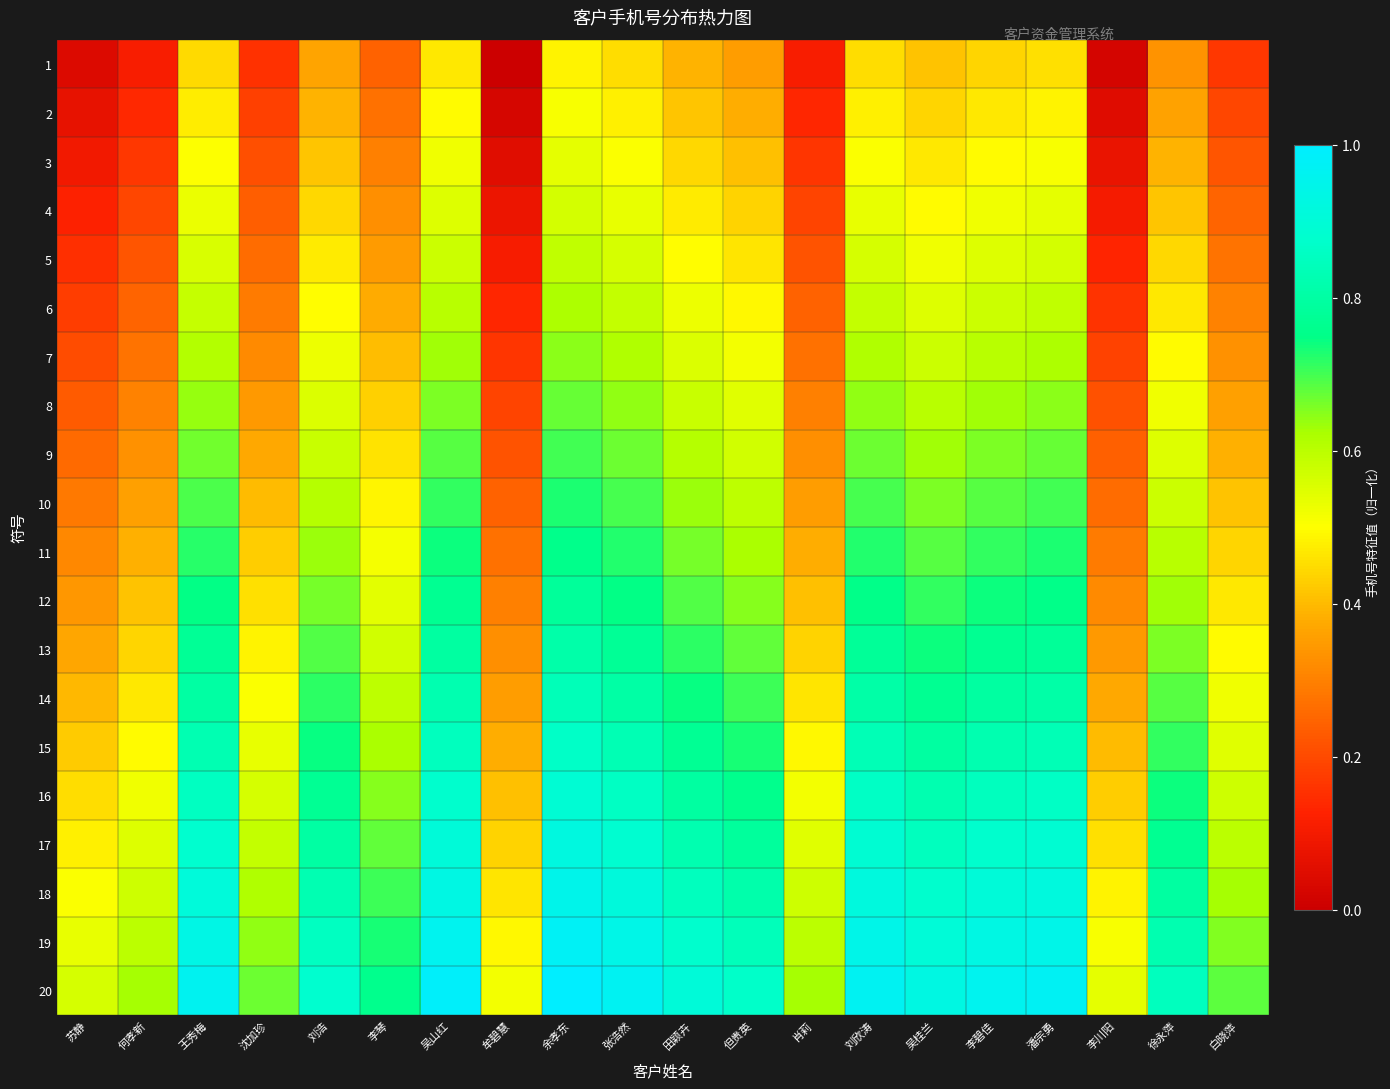

Reading left to right, transcribe all the data shown in this chart.

1: 苏静=0.0	何孝新=0.1	王秀梅=0.4	沈加珍=0.2	刘浩=0.4	李琴=0.2	吴山红=0.5	牟碧慧=0.0	余孝东=0.5	张浩然=0.5	田颖卉=0.4	但贵英=0.4	肖莉=0.1	刘欣涛=0.5	吴桂兰=0.4	李碧佳=0.4	潘宗勇=0.5	李川阳=0.0	徐永萍=0.3	白晓萍=0.2
2: 苏静=0.1	何孝新=0.1	王秀梅=0.5	沈加珍=0.2	刘浩=0.4	李琴=0.3	吴山红=0.5	牟碧慧=0.0	余孝东=0.5	张浩然=0.5	田颖卉=0.4	但贵英=0.4	肖莉=0.1	刘欣涛=0.5	吴桂兰=0.4	李碧佳=0.5	潘宗勇=0.5	李川阳=0.0	徐永萍=0.4	白晓萍=0.2
3: 苏静=0.1	何孝新=0.2	王秀梅=0.5	沈加珍=0.2	刘浩=0.4	李琴=0.3	吴山红=0.5	牟碧慧=0.1	余孝东=0.5	张浩然=0.5	田颖卉=0.4	但贵英=0.4	肖莉=0.2	刘欣涛=0.5	吴桂兰=0.5	李碧佳=0.5	潘宗勇=0.5	李川阳=0.1	徐永萍=0.4	白晓萍=0.2
4: 苏静=0.1	何孝新=0.2	王秀梅=0.5	沈加珍=0.2	刘浩=0.4	李琴=0.3	吴山红=0.5	牟碧慧=0.1	余孝东=0.6	张浩然=0.5	田颖卉=0.5	但贵英=0.4	肖莉=0.2	刘欣涛=0.5	吴桂兰=0.5	李碧佳=0.5	潘宗勇=0.5	李川阳=0.1	徐永萍=0.4	白晓萍=0.2
5: 苏静=0.2	何孝新=0.2	王秀梅=0.6	沈加珍=0.3	刘浩=0.5	李琴=0.4	吴山红=0.6	牟碧慧=0.1	余孝东=0.6	张浩然=0.6	田颖卉=0.5	但贵英=0.5	肖莉=0.2	刘欣涛=0.6	吴桂兰=0.5	李碧佳=0.5	潘宗勇=0.6	李川阳=0.1	徐永萍=0.4	白晓萍=0.3
6: 苏静=0.2	何孝新=0.2	王秀梅=0.6	沈加珍=0.3	刘浩=0.5	李琴=0.4	吴山红=0.6	牟碧慧=0.1	余孝东=0.6	张浩然=0.6	田颖卉=0.5	但贵英=0.5	肖莉=0.2	刘欣涛=0.6	吴桂兰=0.5	李碧佳=0.6	潘宗勇=0.6	李川阳=0.2	徐永萍=0.5	白晓萍=0.3
7: 苏静=0.2	何孝新=0.3	王秀梅=0.6	沈加珍=0.3	刘浩=0.5	李琴=0.4	吴山红=0.6	牟碧慧=0.2	余孝东=0.6	张浩然=0.6	田颖卉=0.6	但贵英=0.5	肖莉=0.3	刘欣涛=0.6	吴桂兰=0.6	李碧佳=0.6	潘宗勇=0.6	李川阳=0.2	徐永萍=0.5	白晓萍=0.3
8: 苏静=0.2	何孝新=0.3	王秀梅=0.6	沈加珍=0.3	刘浩=0.6	李琴=0.4	吴山红=0.7	牟碧慧=0.2	余孝东=0.7	张浩然=0.6	田颖卉=0.6	但贵英=0.5	肖莉=0.3	刘欣涛=0.6	吴桂兰=0.6	李碧佳=0.6	潘宗勇=0.6	李川阳=0.2	徐永萍=0.5	白晓萍=0.4
9: 苏静=0.3	何孝新=0.3	王秀梅=0.7	沈加珍=0.4	刘浩=0.6	李琴=0.5	吴山红=0.7	牟碧慧=0.2	余孝东=0.7	张浩然=0.7	田颖卉=0.6	但贵英=0.6	肖莉=0.3	刘欣涛=0.7	吴桂兰=0.6	李碧佳=0.7	潘宗勇=0.7	李川阳=0.2	徐永萍=0.6	白晓萍=0.4
10: 苏静=0.3	何孝新=0.4	王秀梅=0.7	沈加珍=0.4	刘浩=0.6	李琴=0.5	吴山红=0.7	牟碧慧=0.2	余孝东=0.7	张浩然=0.7	田颖卉=0.6	但贵英=0.6	肖莉=0.4	刘欣涛=0.7	吴桂兰=0.7	李碧佳=0.7	潘宗勇=0.7	李川阳=0.3	徐永萍=0.6	白晓萍=0.4
11: 苏静=0.3	何孝新=0.4	王秀梅=0.7	沈加珍=0.4	刘浩=0.6	李琴=0.5	吴山红=0.7	牟碧慧=0.3	余孝东=0.8	张浩然=0.7	田颖卉=0.7	但贵英=0.6	肖莉=0.4	刘欣涛=0.7	吴桂兰=0.7	李碧佳=0.7	潘宗勇=0.7	李川阳=0.3	徐永萍=0.6	白晓萍=0.4
12: 苏静=0.3	何孝新=0.4	王秀梅=0.7	沈加珍=0.5	刘浩=0.7	李琴=0.5	吴山红=0.8	牟碧慧=0.3	余孝东=0.8	张浩然=0.7	田颖卉=0.7	但贵英=0.7	肖莉=0.4	刘欣涛=0.8	吴桂兰=0.7	李碧佳=0.7	潘宗勇=0.8	李川阳=0.3	徐永萍=0.6	白晓萍=0.5
13: 苏静=0.4	何孝新=0.4	王秀梅=0.8	沈加珍=0.5	刘浩=0.7	李琴=0.6	吴山红=0.8	牟碧慧=0.3	余孝东=0.8	张浩然=0.8	田颖卉=0.7	但贵英=0.7	肖莉=0.4	刘欣涛=0.8	吴桂兰=0.7	李碧佳=0.8	潘宗勇=0.8	李川阳=0.3	徐永萍=0.7	白晓萍=0.5
14: 苏静=0.4	何孝新=0.5	王秀梅=0.8	沈加珍=0.5	刘浩=0.7	李琴=0.6	吴山红=0.8	牟碧慧=0.4	余孝东=0.8	张浩然=0.8	田颖卉=0.7	但贵英=0.7	肖莉=0.5	刘欣涛=0.8	吴桂兰=0.8	李碧佳=0.8	潘宗勇=0.8	李川阳=0.4	徐永萍=0.7	白晓萍=0.5
15: 苏静=0.4	何孝新=0.5	王秀梅=0.8	沈加珍=0.5	刘浩=0.7	李琴=0.6	吴山红=0.8	牟碧慧=0.4	余孝东=0.9	张浩然=0.8	田颖卉=0.8	但贵英=0.7	肖莉=0.5	刘欣涛=0.8	吴桂兰=0.8	李碧佳=0.8	潘宗勇=0.8	李川阳=0.4	徐永萍=0.7	白晓萍=0.5
16: 苏静=0.5	何孝新=0.5	王秀梅=0.9	沈加珍=0.6	刘浩=0.8	李琴=0.7	吴山红=0.9	牟碧慧=0.4	余孝东=0.9	张浩然=0.9	田颖卉=0.8	但贵英=0.8	肖莉=0.5	刘欣涛=0.9	吴桂兰=0.8	李碧佳=0.8	潘宗勇=0.9	李川阳=0.4	徐永萍=0.7	白晓萍=0.6
17: 苏静=0.5	何孝新=0.5	王秀梅=0.9	沈加珍=0.6	刘浩=0.8	李琴=0.7	吴山红=0.9	牟碧慧=0.4	余孝东=0.9	张浩然=0.9	田颖卉=0.8	但贵英=0.8	肖莉=0.5	刘欣涛=0.9	吴桂兰=0.8	李碧佳=0.9	潘宗勇=0.9	李川阳=0.5	徐永萍=0.8	白晓萍=0.6
18: 苏静=0.5	何孝新=0.6	王秀梅=0.9	沈加珍=0.6	刘浩=0.8	李琴=0.7	吴山红=0.9	牟碧慧=0.5	余孝东=0.9	张浩然=0.9	田颖卉=0.9	但贵英=0.8	肖莉=0.6	刘欣涛=0.9	吴桂兰=0.9	李碧佳=0.9	潘宗勇=0.9	李川阳=0.5	徐永萍=0.8	白晓萍=0.6
19: 苏静=0.5	何孝新=0.6	王秀梅=0.9	沈加珍=0.6	刘浩=0.9	李琴=0.7	吴山红=1.0	牟碧慧=0.5	余孝东=1.0	张浩然=0.9	田颖卉=0.9	但贵英=0.8	肖莉=0.6	刘欣涛=0.9	吴桂兰=0.9	李碧佳=0.9	潘宗勇=0.9	李川阳=0.5	徐永萍=0.8	白晓萍=0.7
20: 苏静=0.6	何孝新=0.6	王秀梅=1.0	沈加珍=0.7	刘浩=0.9	李琴=0.8	吴山红=1.0	牟碧慧=0.5	余孝东=1.0	张浩然=1.0	田颖卉=0.9	但贵英=0.9	肖莉=0.6	刘欣涛=1.0	吴桂兰=0.9	李碧佳=1.0	潘宗勇=1.0	李川阳=0.5	徐永萍=0.8	白晓萍=0.7